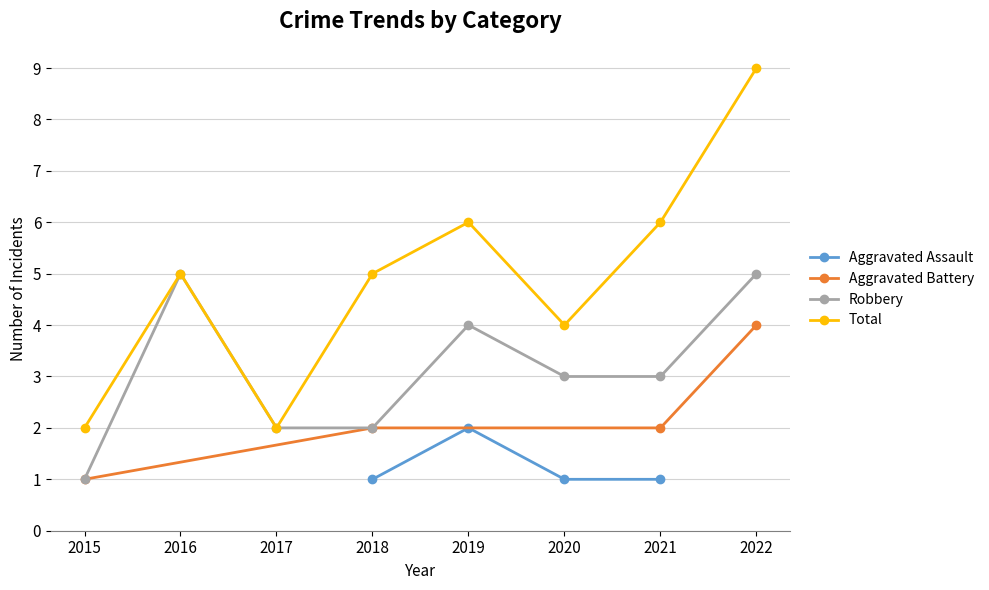

How many Robbery values are between 2 and 5?

7